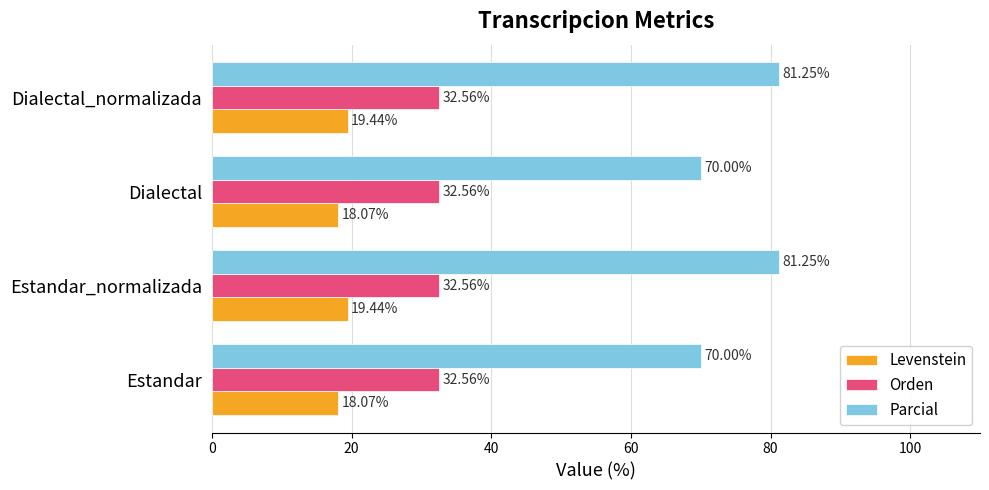

At how many categories does at least one series exceed 79?

2